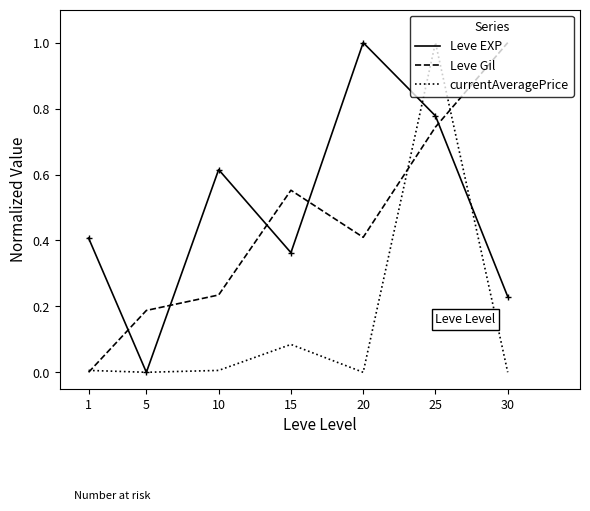

What is the maximum value for currentAveragePrice?

1.0